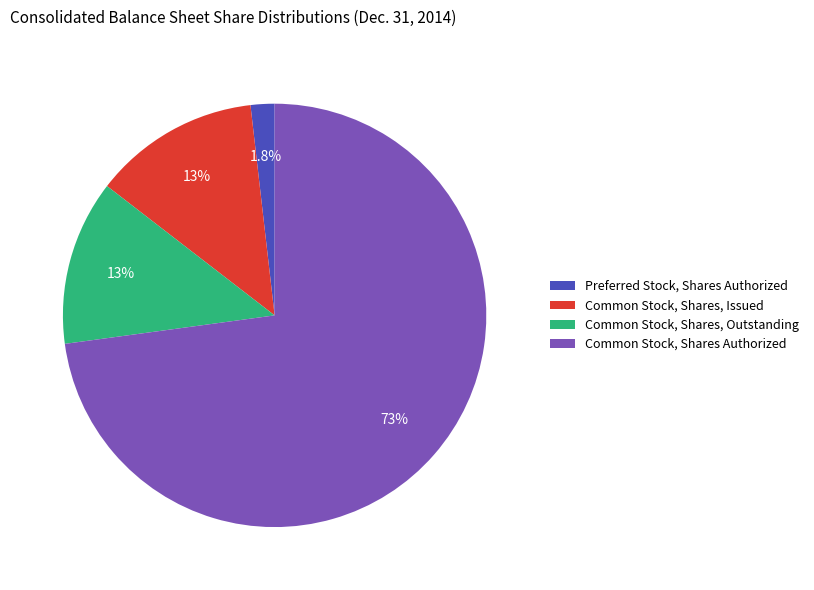

Combined, what portion of the pie is Preferred Stock, Shares Authorized and Common Stock, Shares, Outstanding?

14.4%